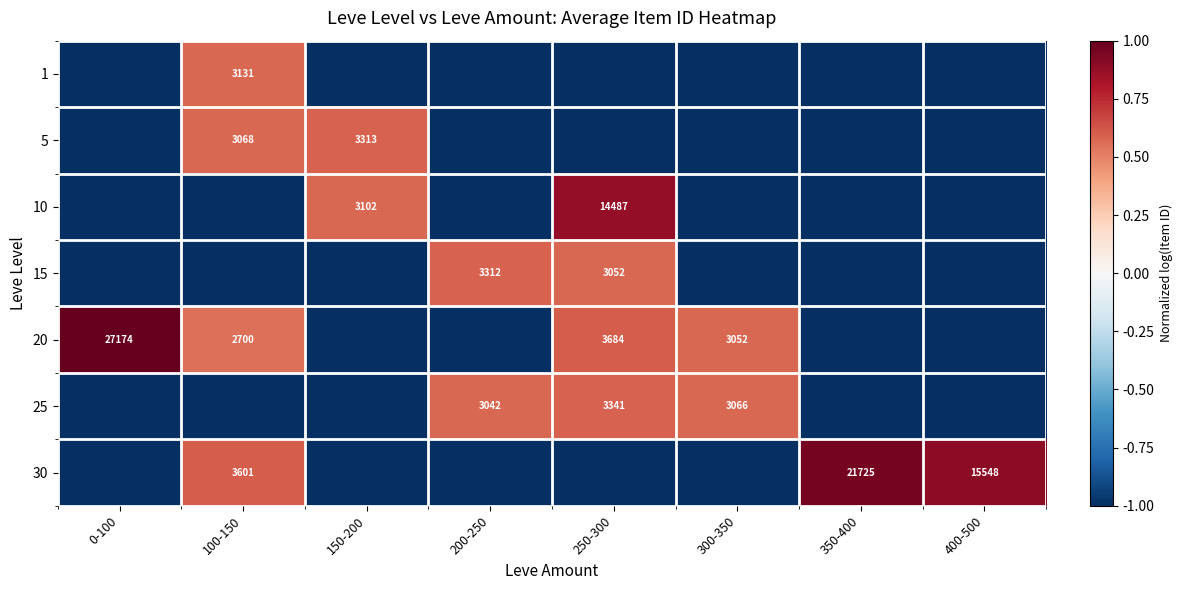

Is it true that 20 equals 1516 at 100-150?

False